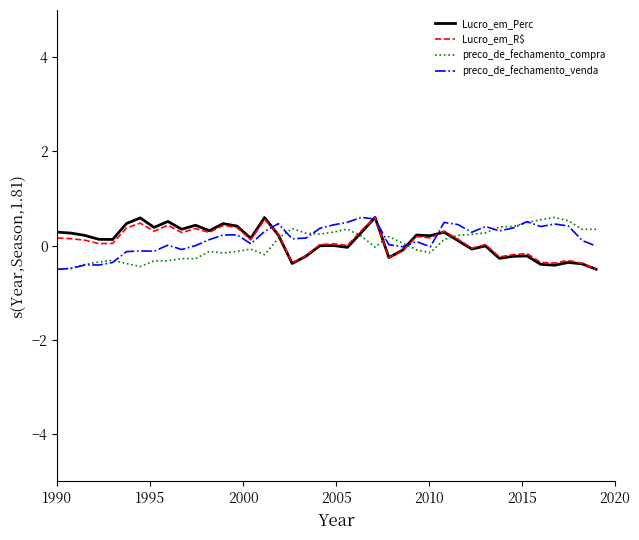

What is the maximum value for preco_de_fechamento_compra?

0.6